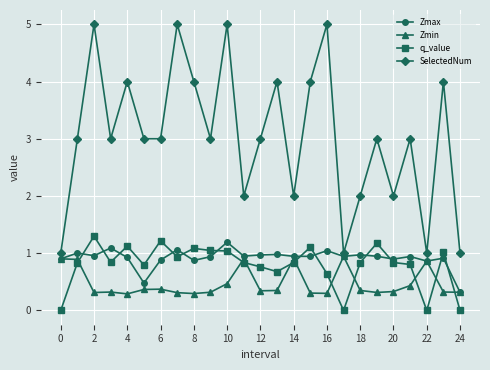

True or false: q_value has more than 1 interior local peaks.

True